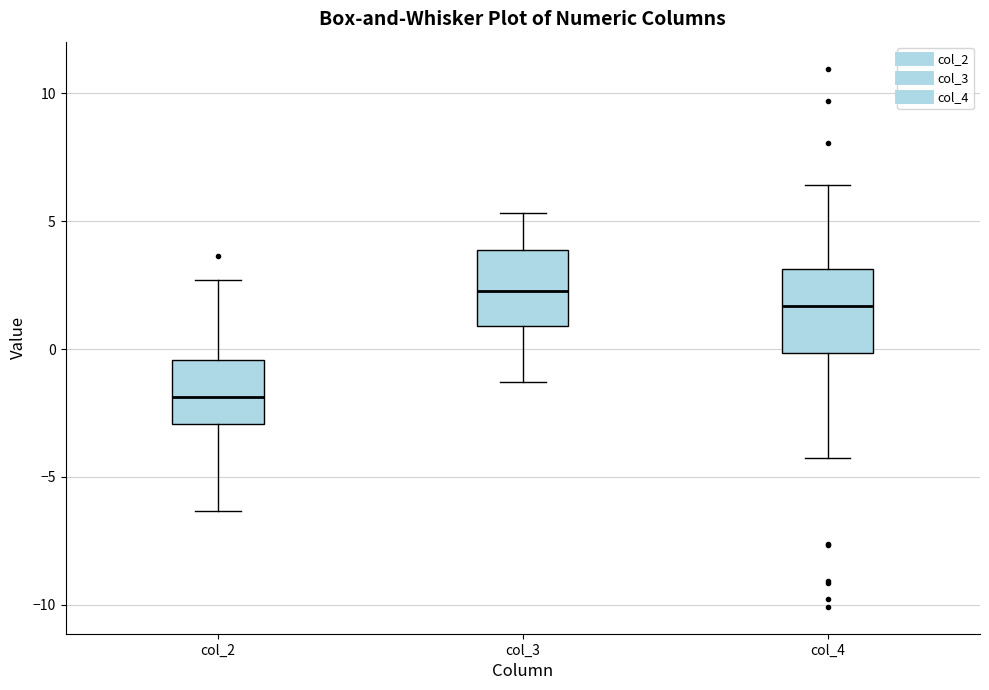

Reading left to right, transcribe this box plot: for each box, give where its median line is, the range the box spans, and where its two whiskers end, as read against the y-axis. The values are not printed on the chart, so give them approximately, as read against the axis.

col_2: median -2.0, box -3.0 to -0.5, whiskers -6.5 to 2.5
col_3: median 2.5, box 1.0 to 4.0, whiskers -1.5 to 5.5
col_4: median 1.5, box 0.0 to 3.0, whiskers -4.0 to 6.5